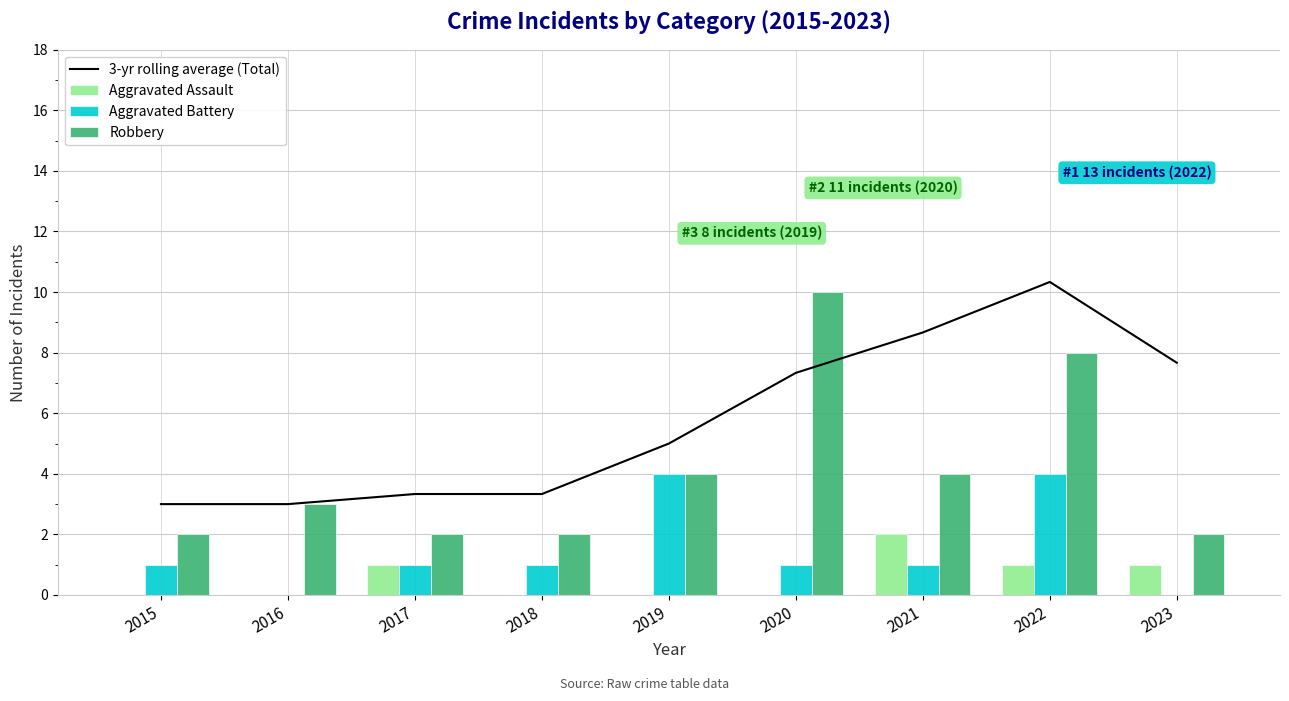

Between 2015 and 2021, which series saw the biggest shift?

3-yr rolling average (Total)